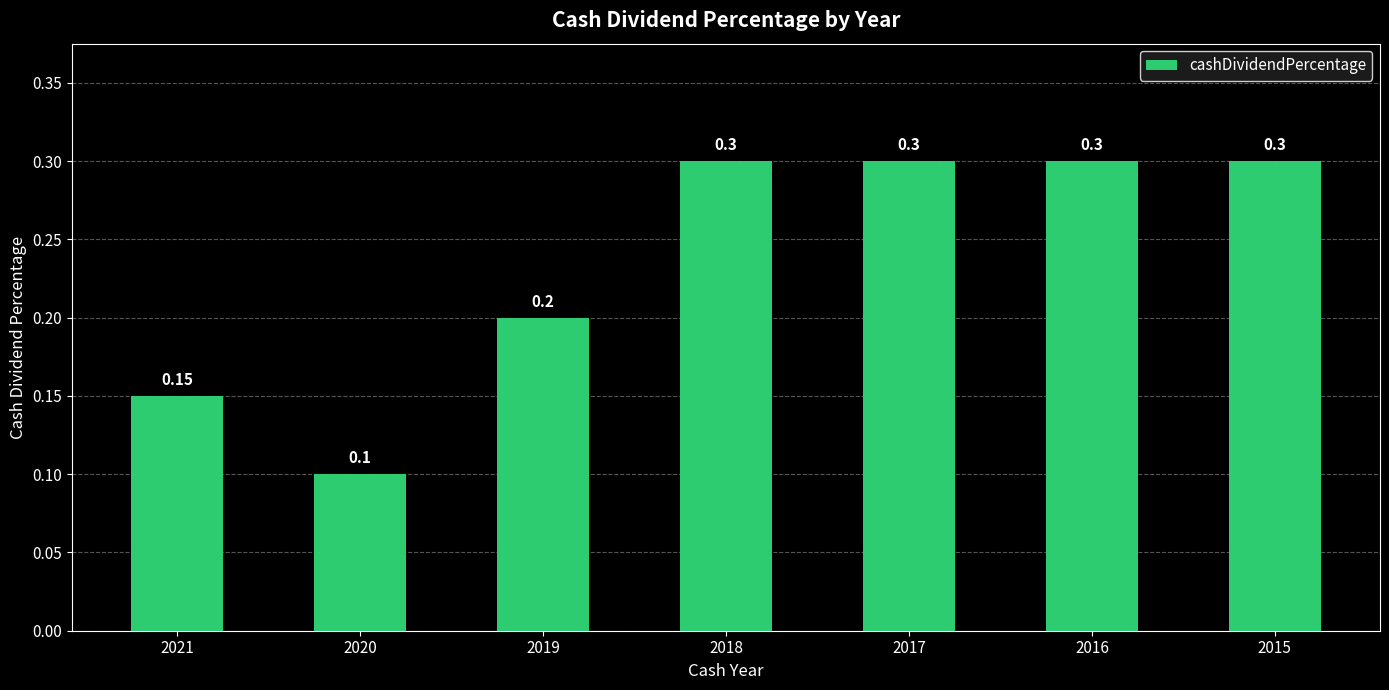

What is the value of the 7th bar from the left?

0.3